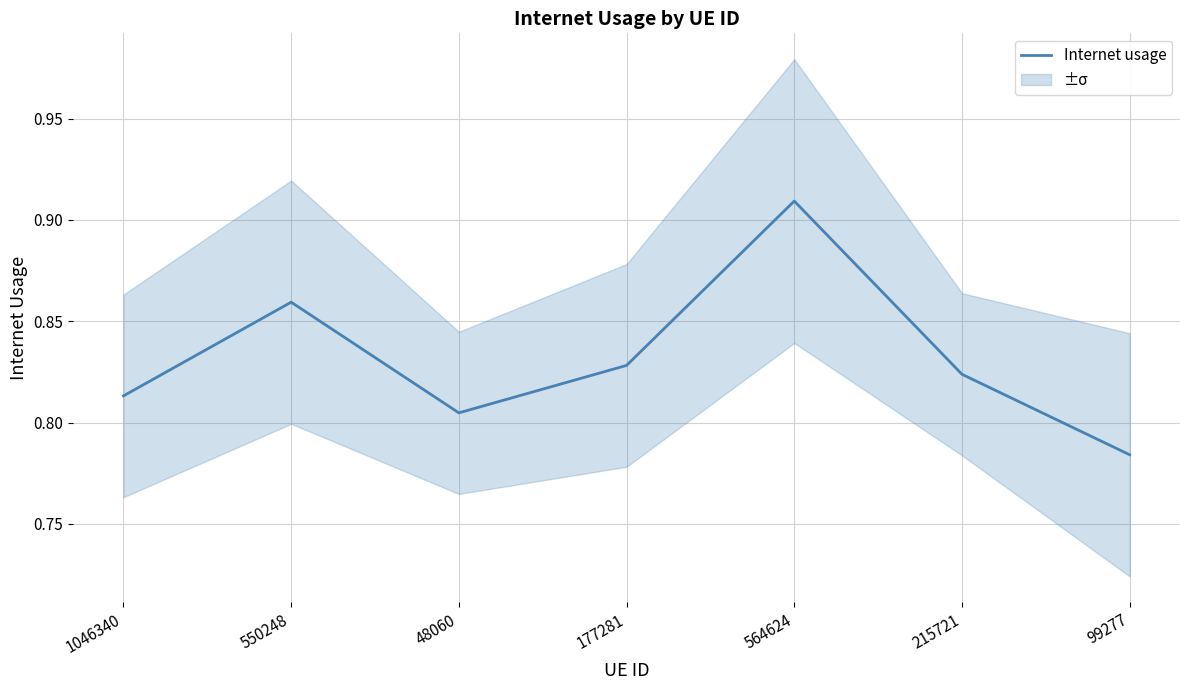

How many lines are shown in the chart?

1